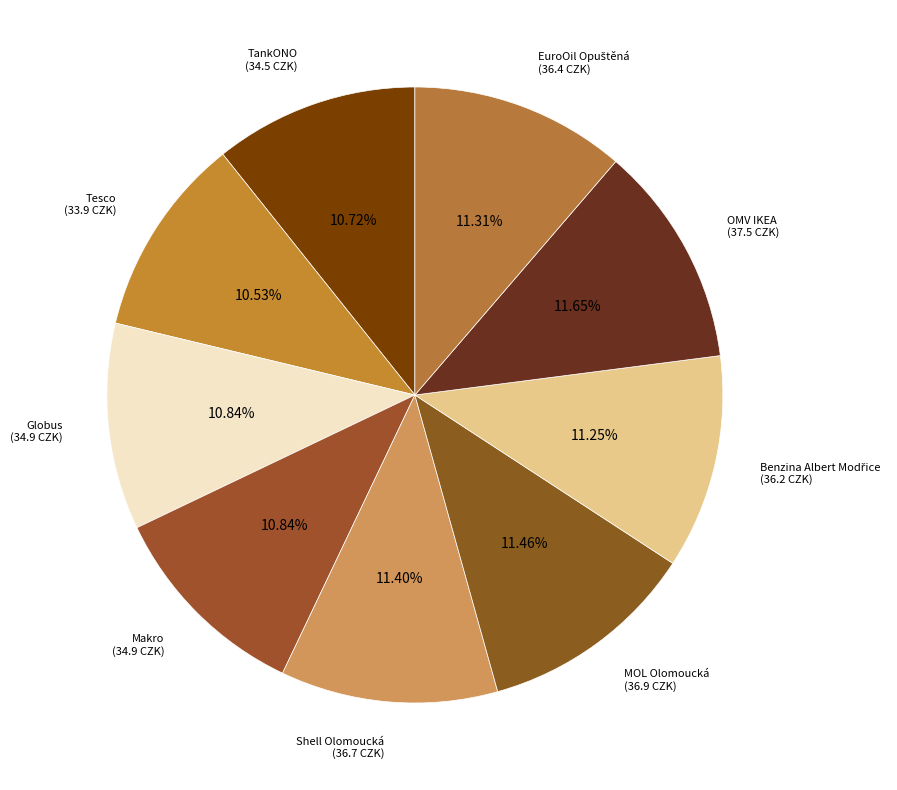

To the nearest percent, what is the difference between the largest and smallest slice percentages?

1%